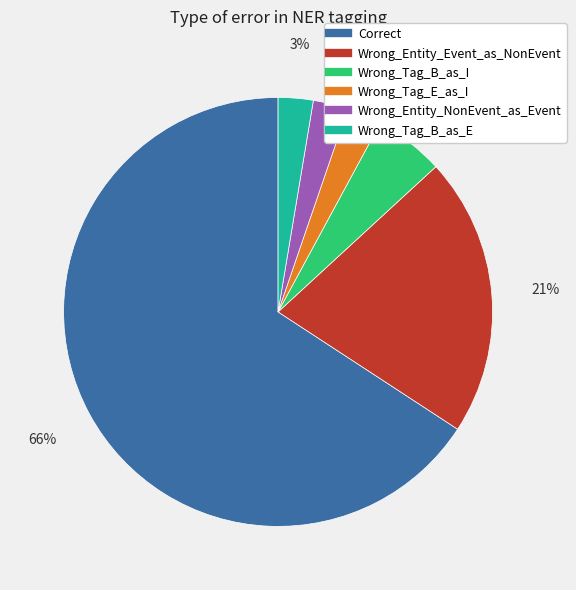

Which category has the biggest portion of the pie?

Correct